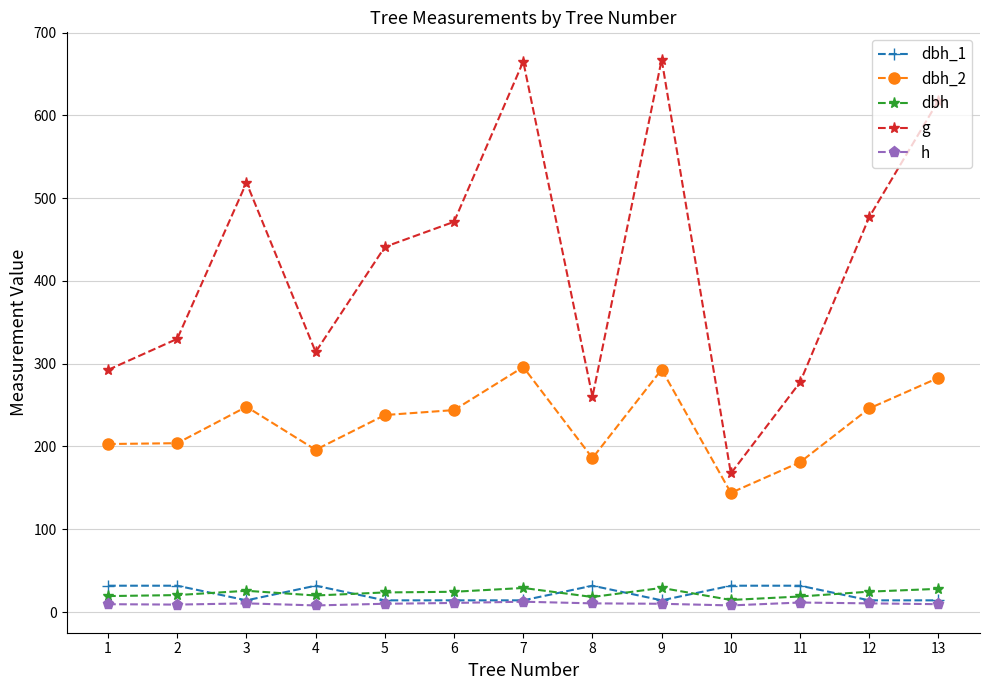

True or false: g and dbh_2 cross at least once.

False